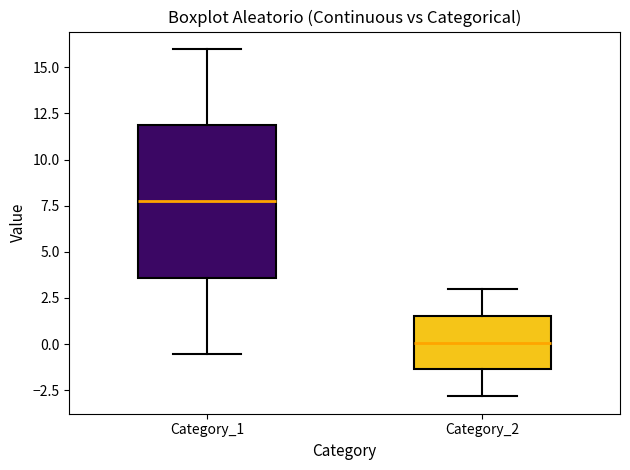

Which box's median line is the lowest?

Category_2